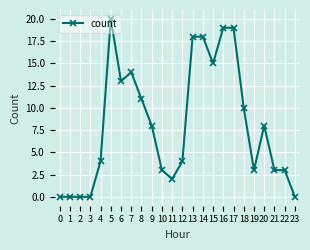

How many values are below 8?

12